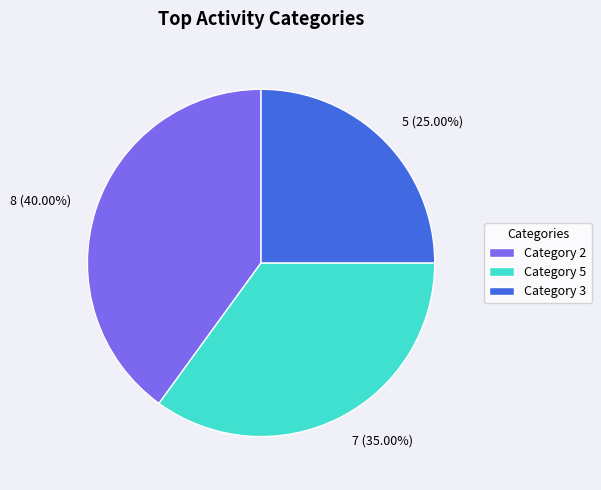

Do 5 (25.00%) and 8 (40.00%) together represent more than half of the pie?

Yes